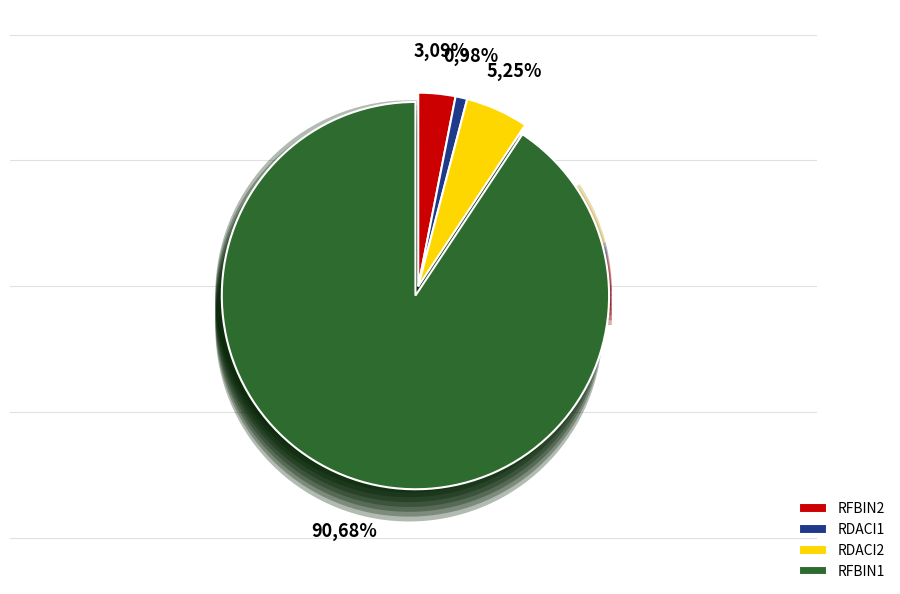

Is there any slice that represents more than half of the pie?

Yes